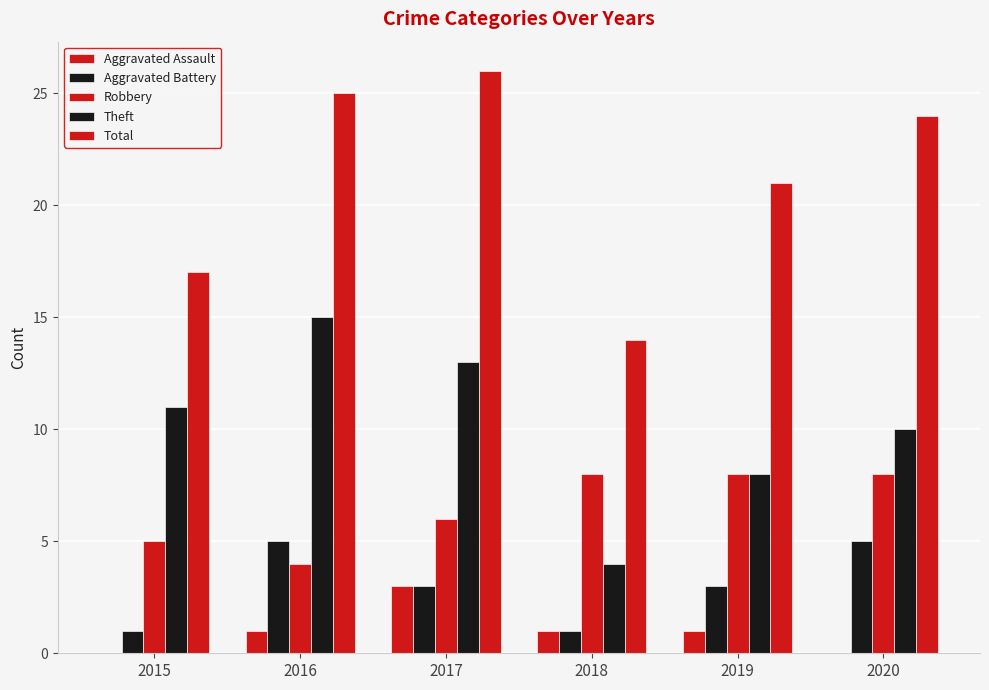

What is the sum of all Aggravated Battery values?

18